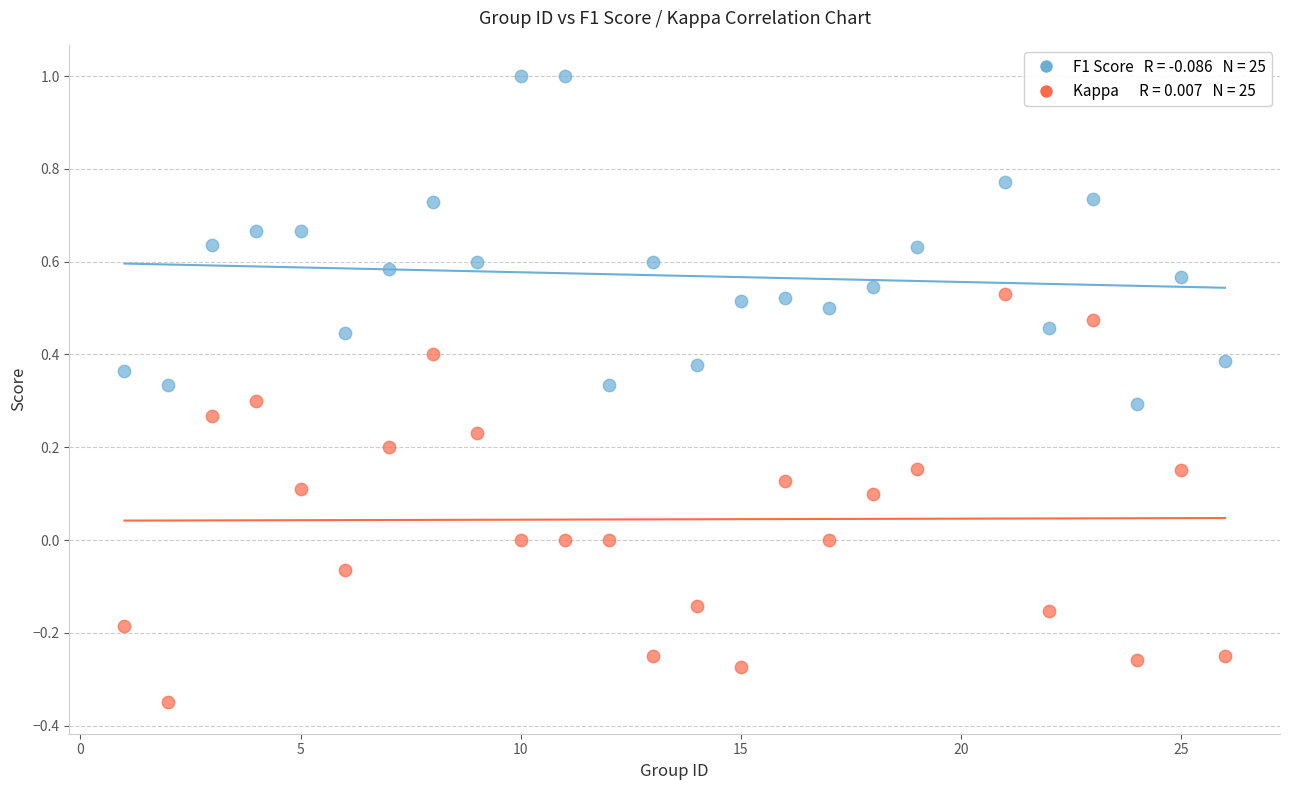

Across all data points, what is the range of X values (max minus min)?

25.0